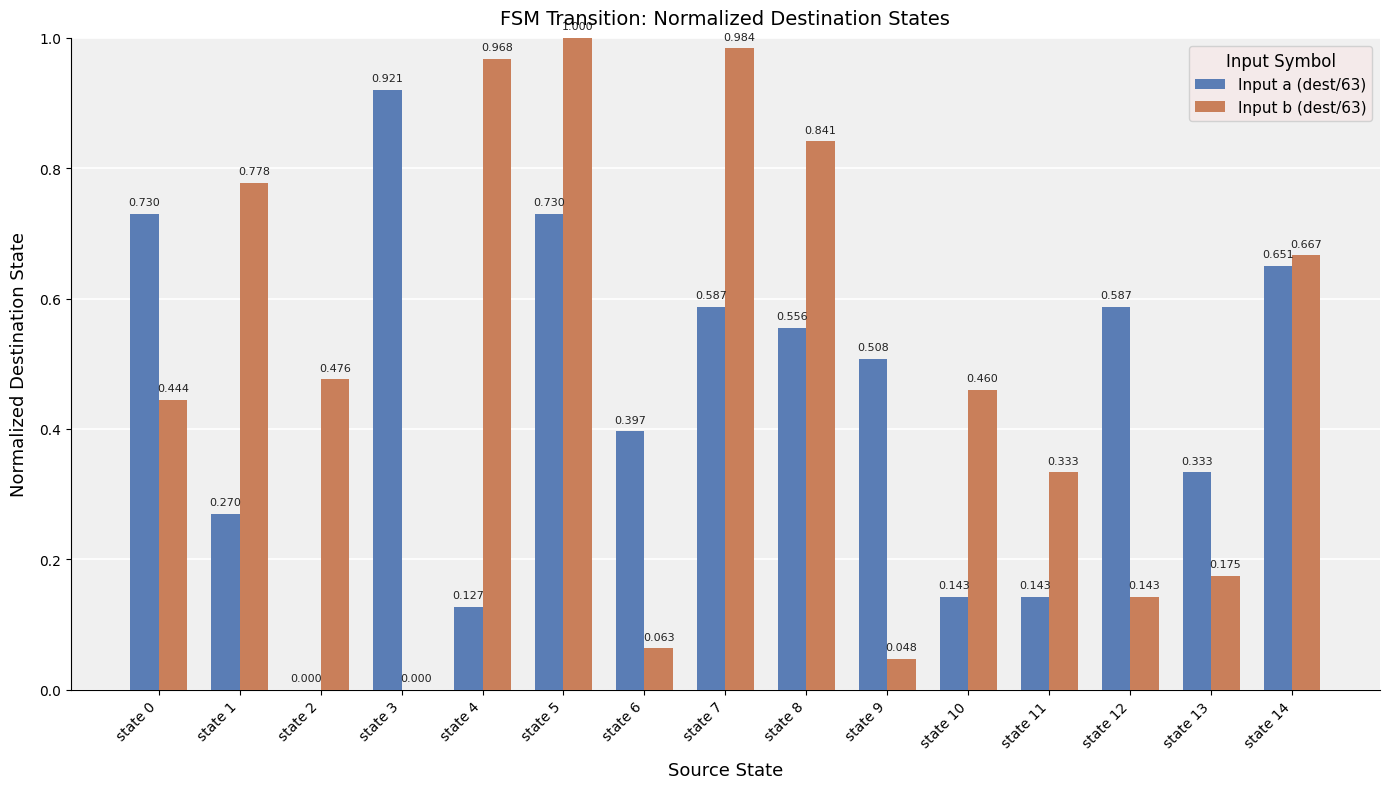

Is the value of Input b (dest/63) at state 6 greater than the value of Input a (dest/63) at state 9?

No